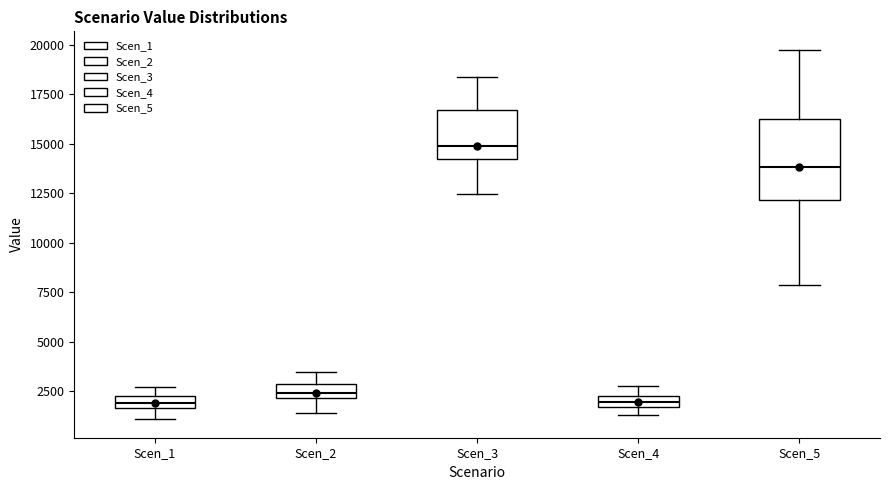

Which box is the tallest, from its lower edge to its upper edge?

Scen_5